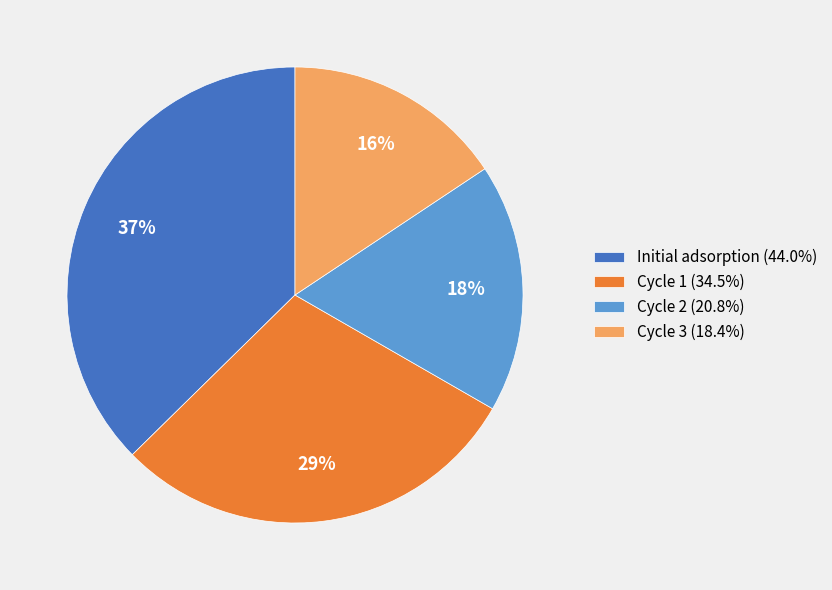

Approximately how many times larger is the value at Cycle 2 compared to Cycle 1?

0.6